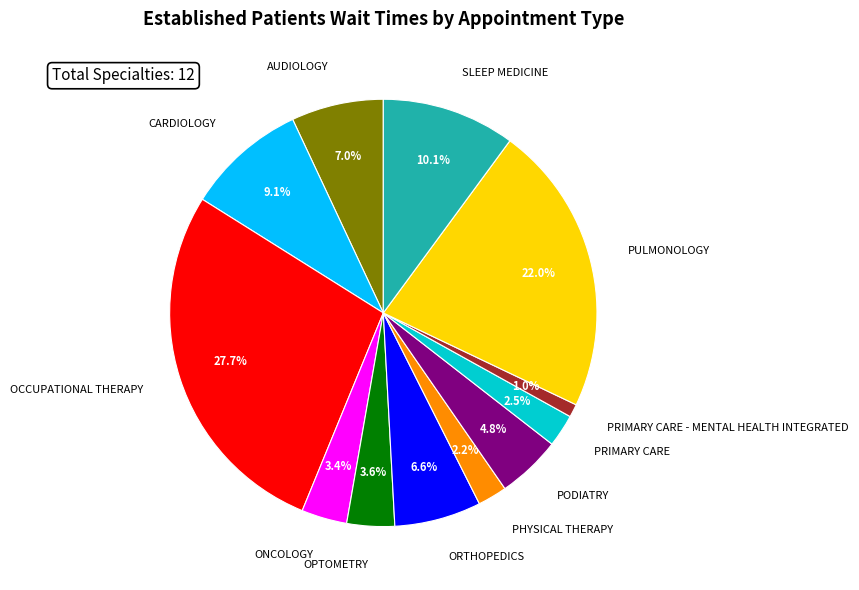

How many slices are in this pie chart?

12